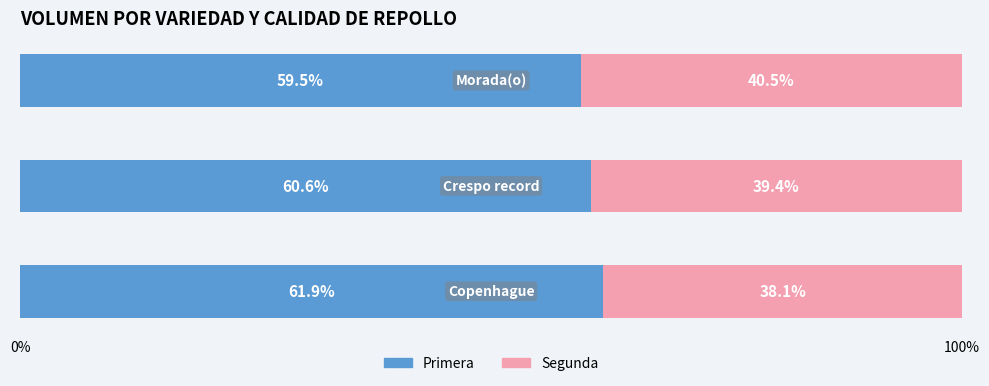

What is the maximum value for Primera?

61.9